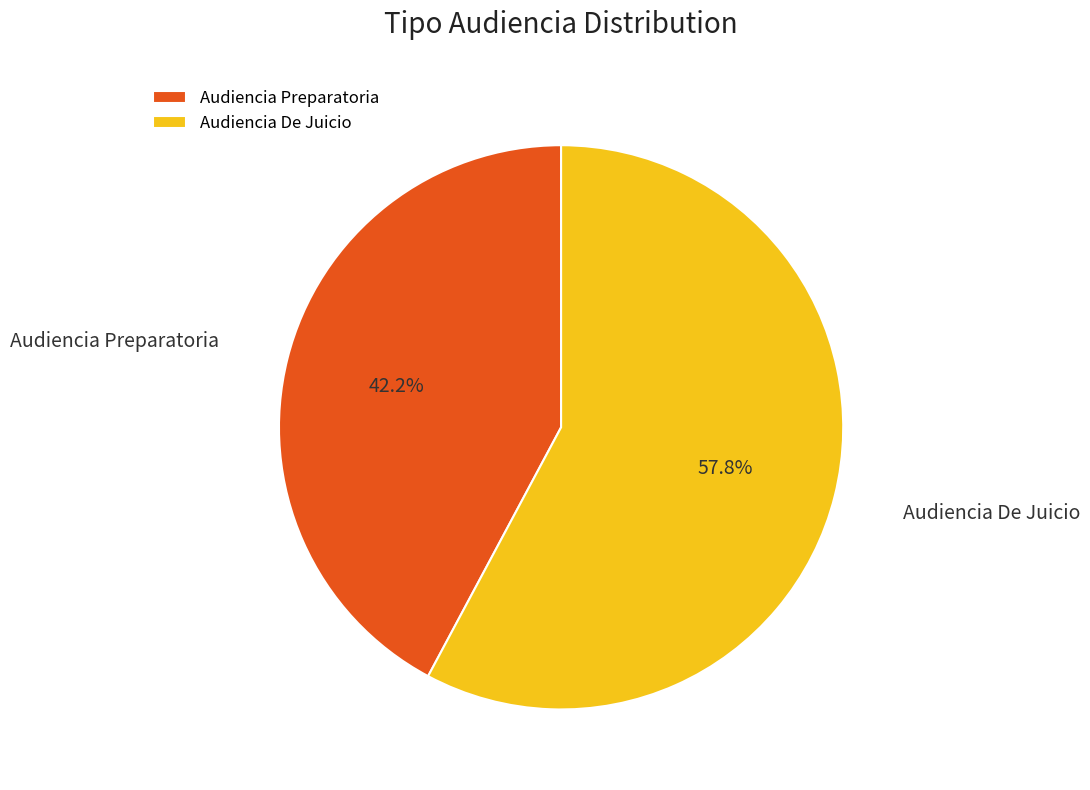

Does any single category account for the majority?

Yes